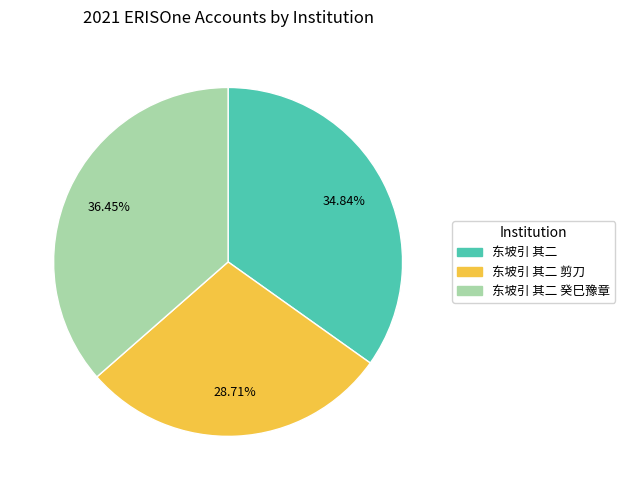

Is there a majority slice in this chart?

No